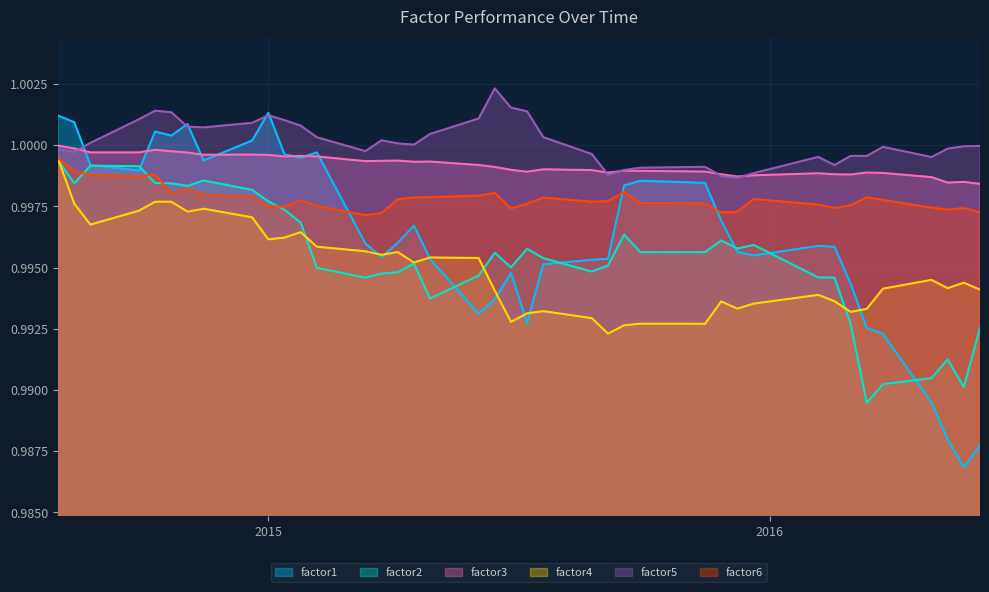

True or false: factor3 and factor6 cross at least once.

False